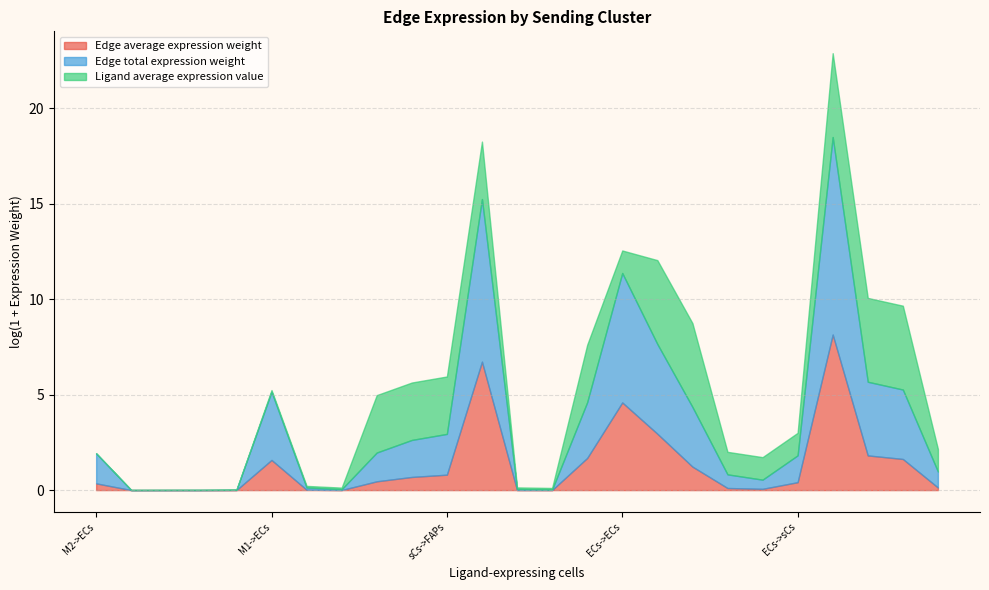

What is the highest value of the Edge average expression weight series?

8.1